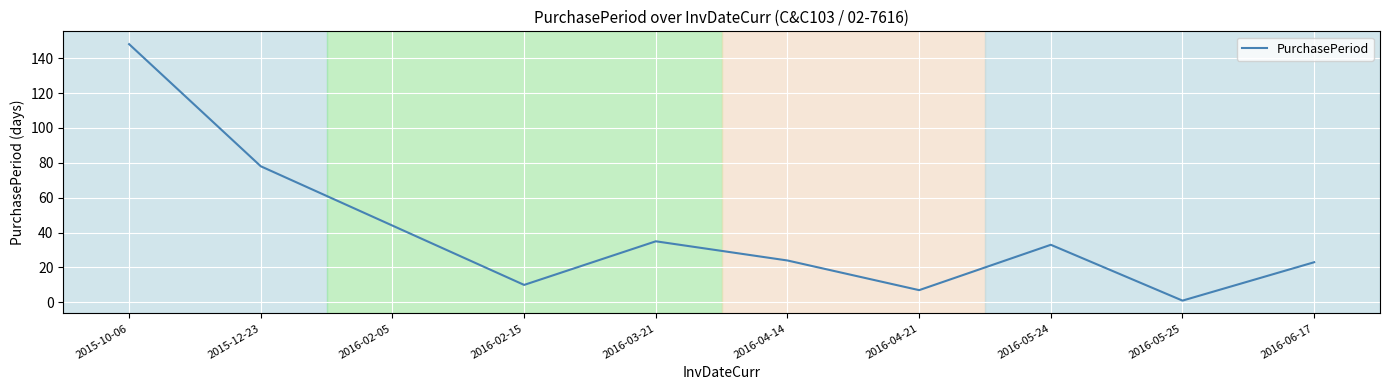

What value does the data have at 2016-06-17?

23